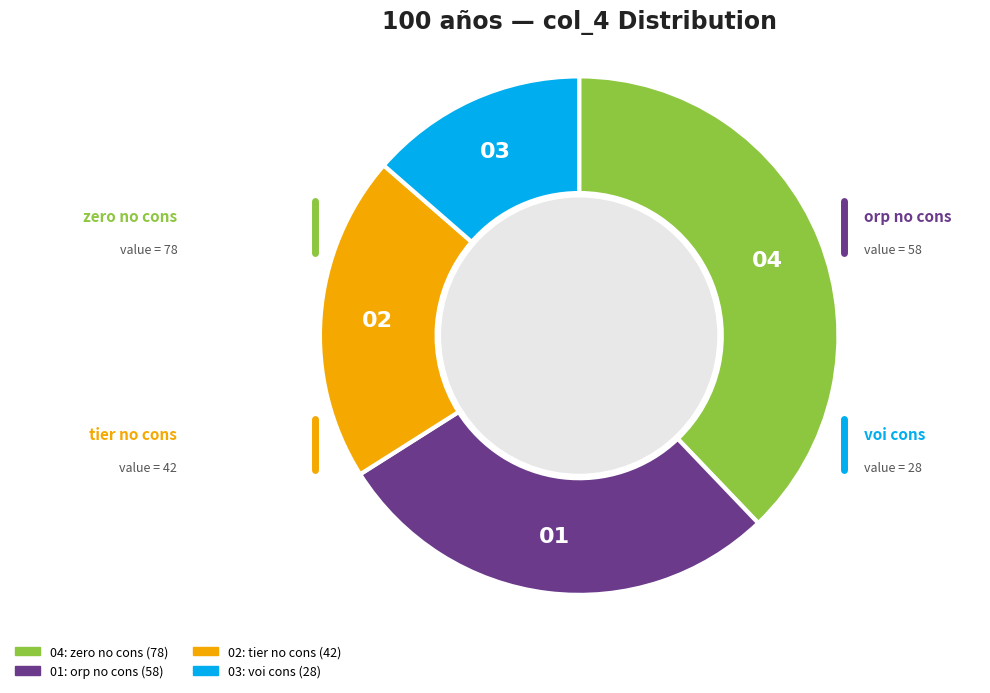

Count the number of slices in the pie.

4